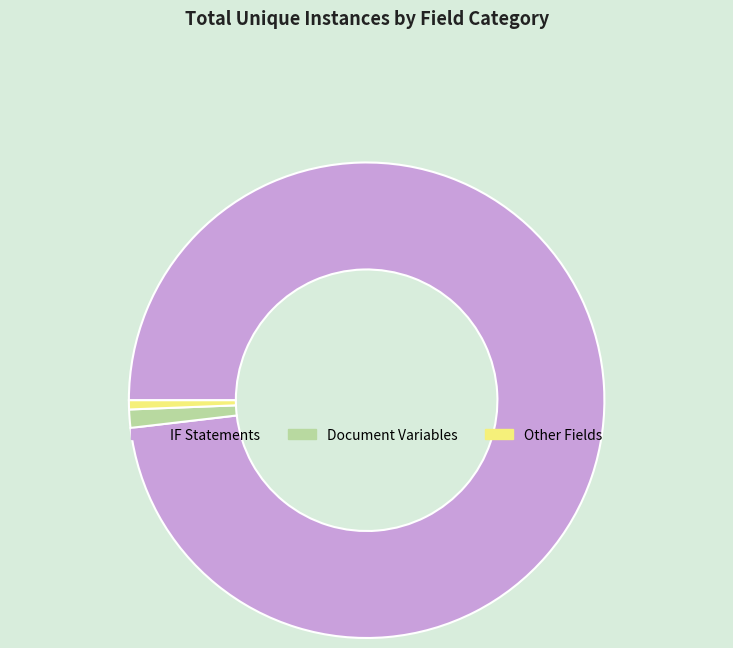

Is the sum of Document Variables and IF Statements greater than half?

Yes